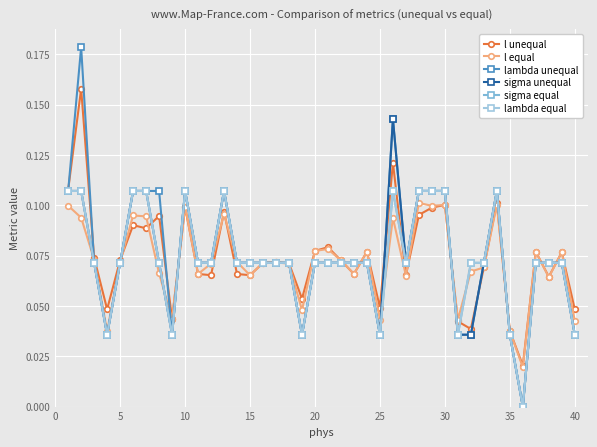

Does the chart have visible grid lines?

Yes